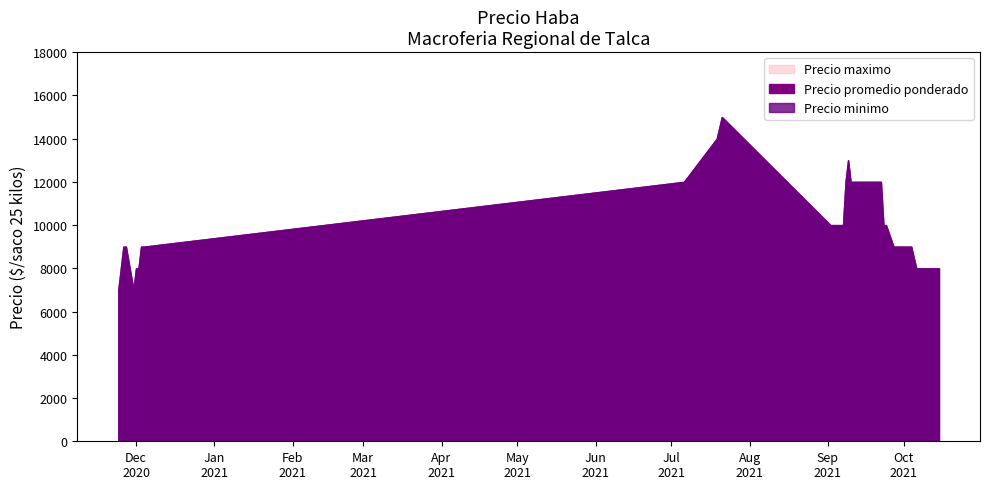

What is the value of the Precio minimo point at the 9th from the left?

8000